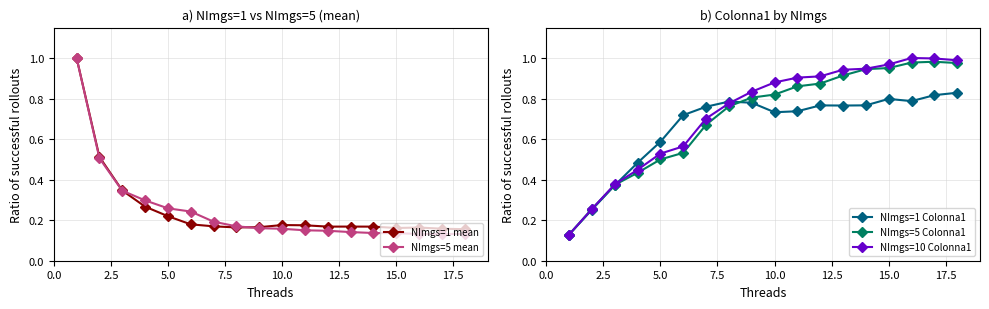

What is the highest value of the NImgs=1 mean series?

1.0